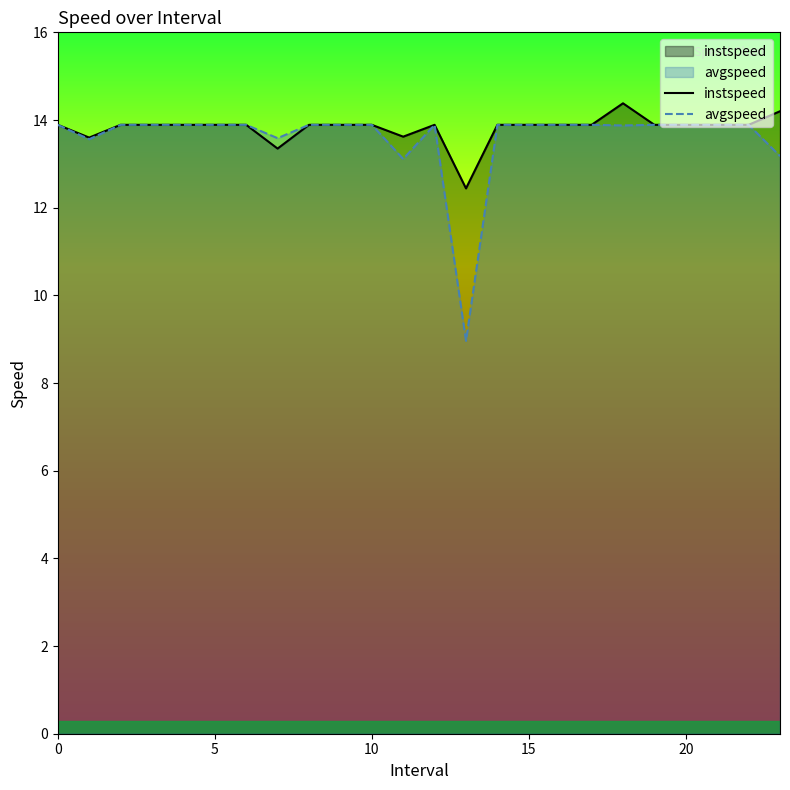

Is it true that avgspeed equals 4.2 at 21?

False